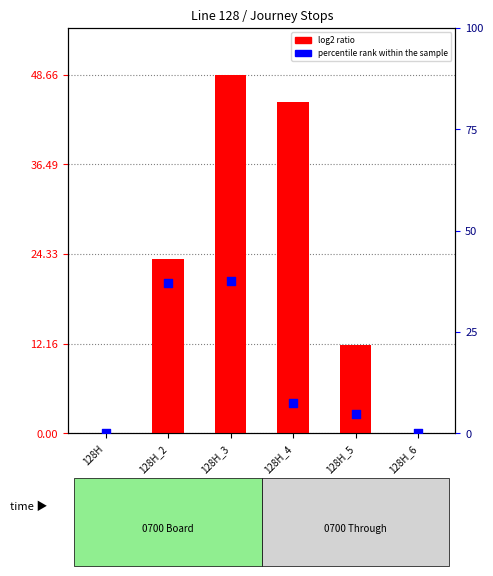

Which series has the widest spread of Y values?

log2 ratio